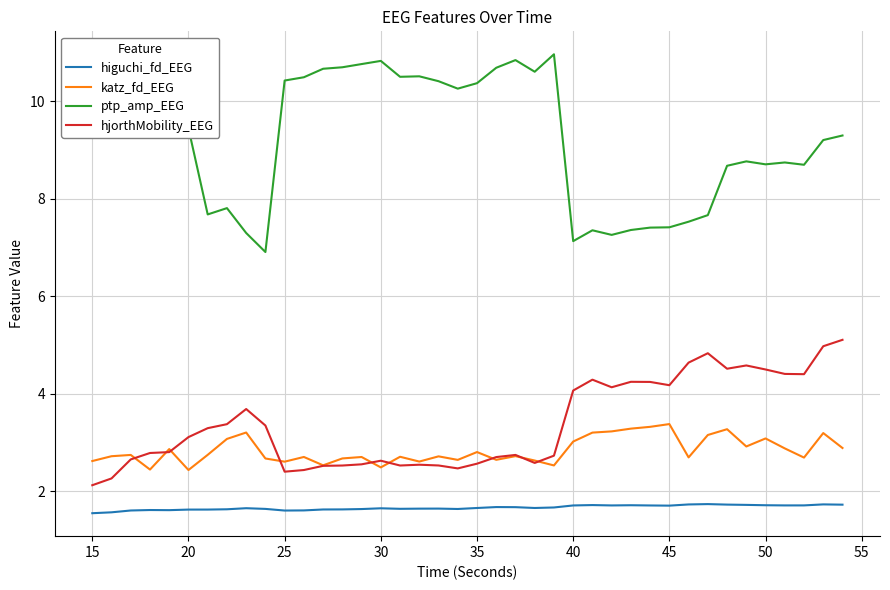

Which series has the largest total across all categories?

ptp_amp_EEG